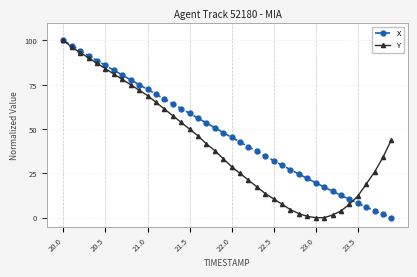

Does the chart display data point markers on the line(s)?

Yes